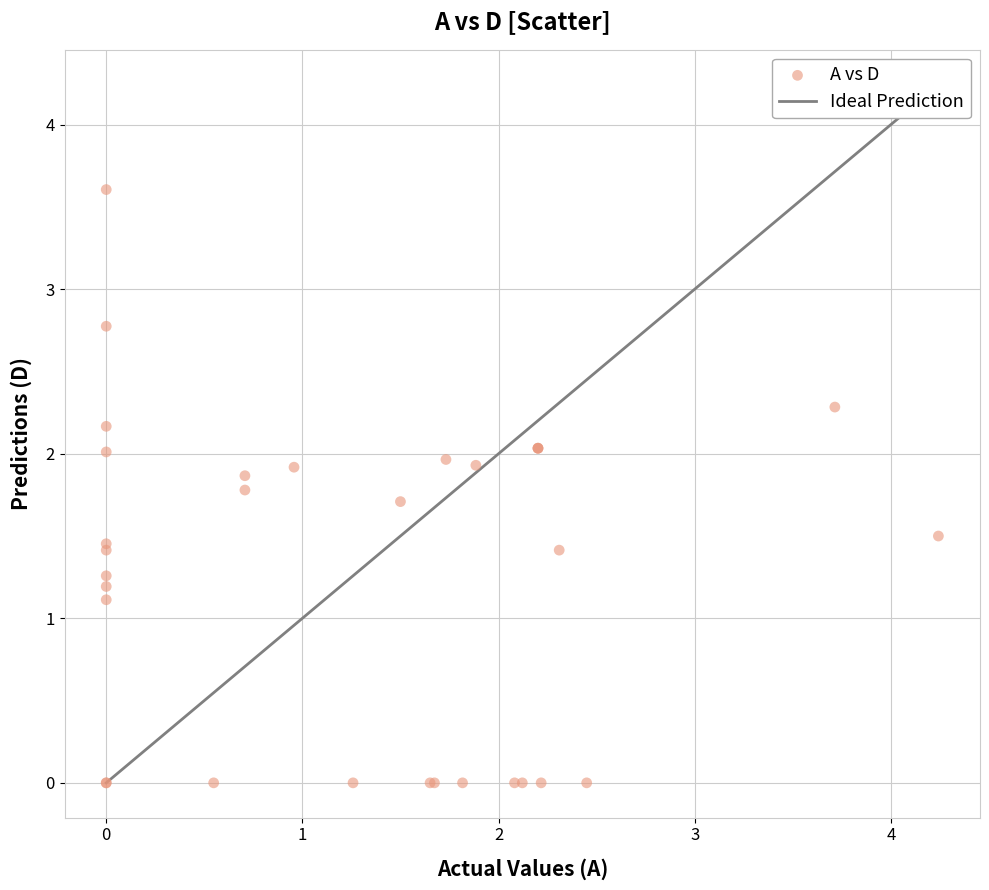

What Y value in the scatter plot is closest to 1?

1.1